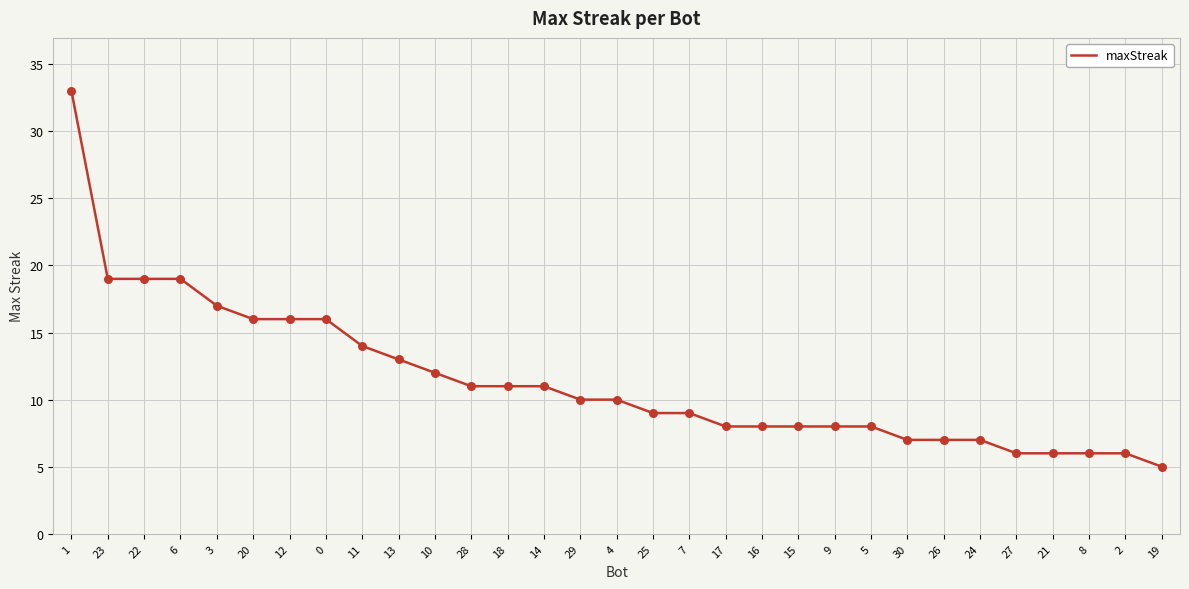

Between 22 and 10, which is larger?

22